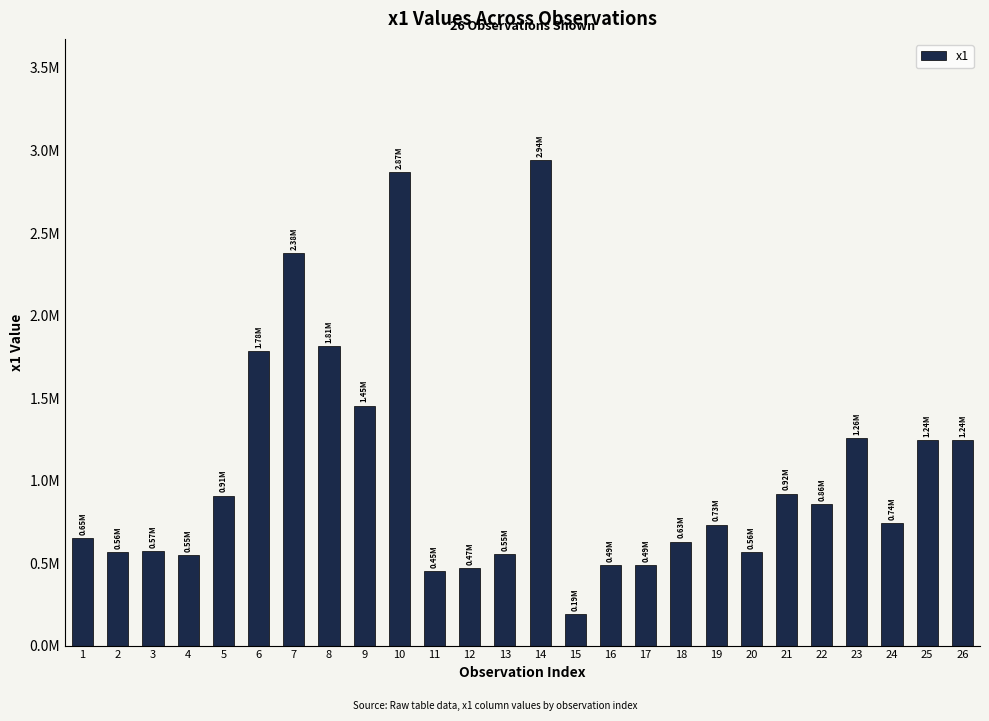

Approximately how many times larger is the value at 8 compared to 19?

2.5